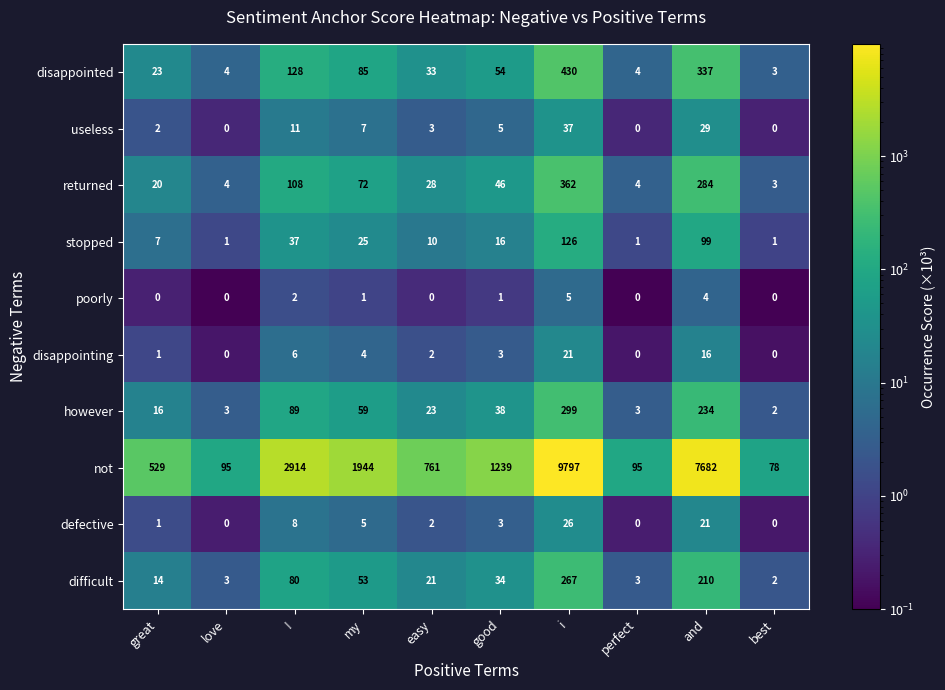

Which category has the highest value in the useless series?

i